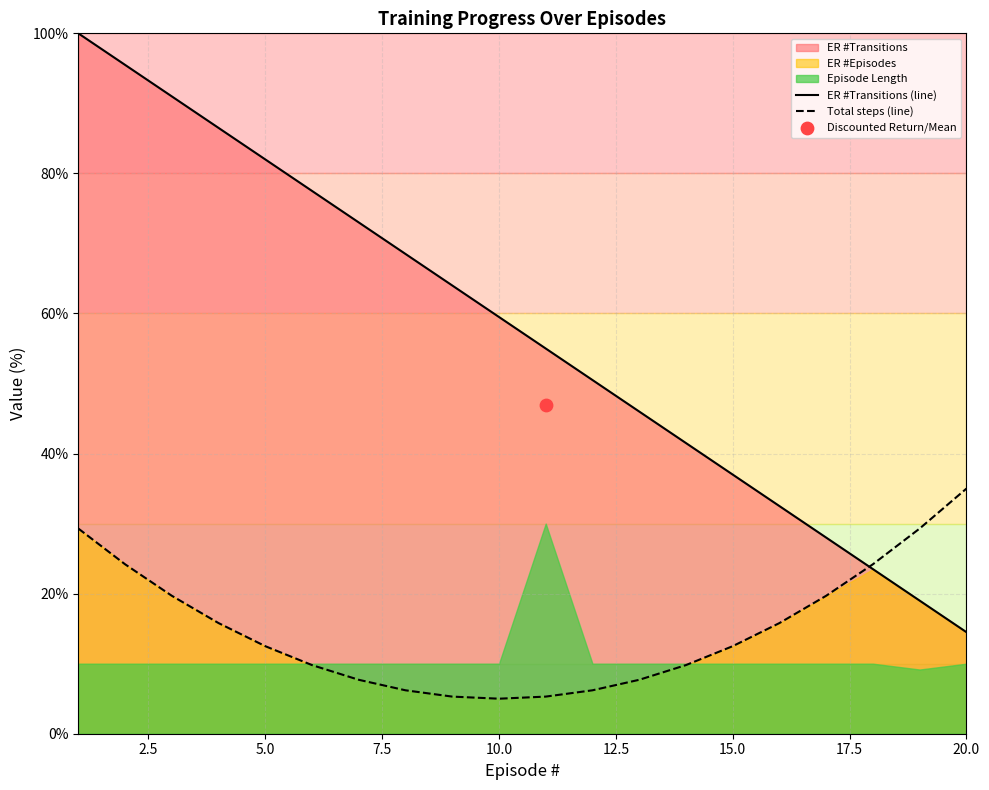

What is the minimum value for ER #Transitions (line)?

14.5